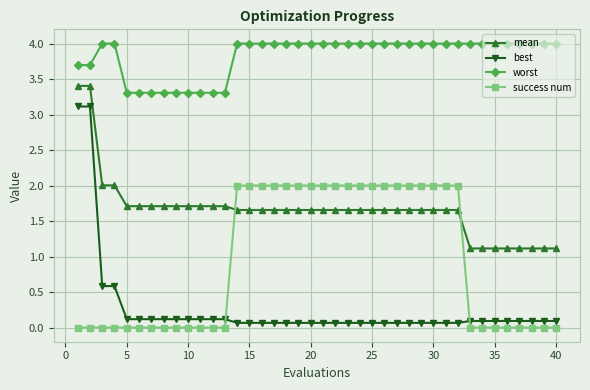

True or false: worst and mean intersect in this chart.

False